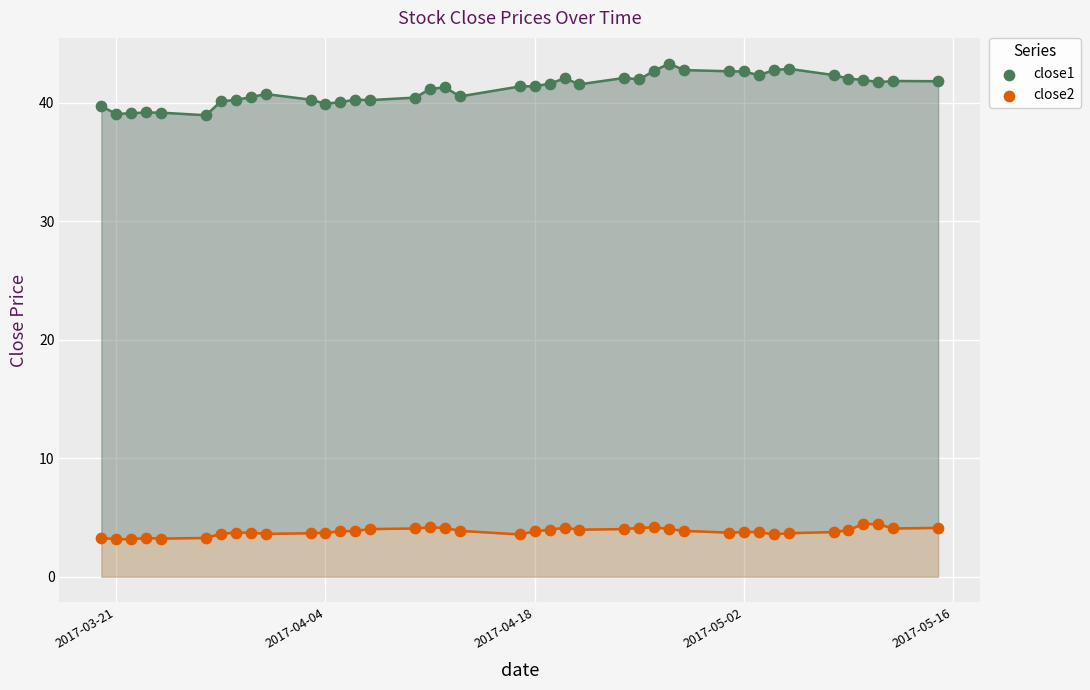

Across all data points, what is the range of X values (max minus min)?

56.0